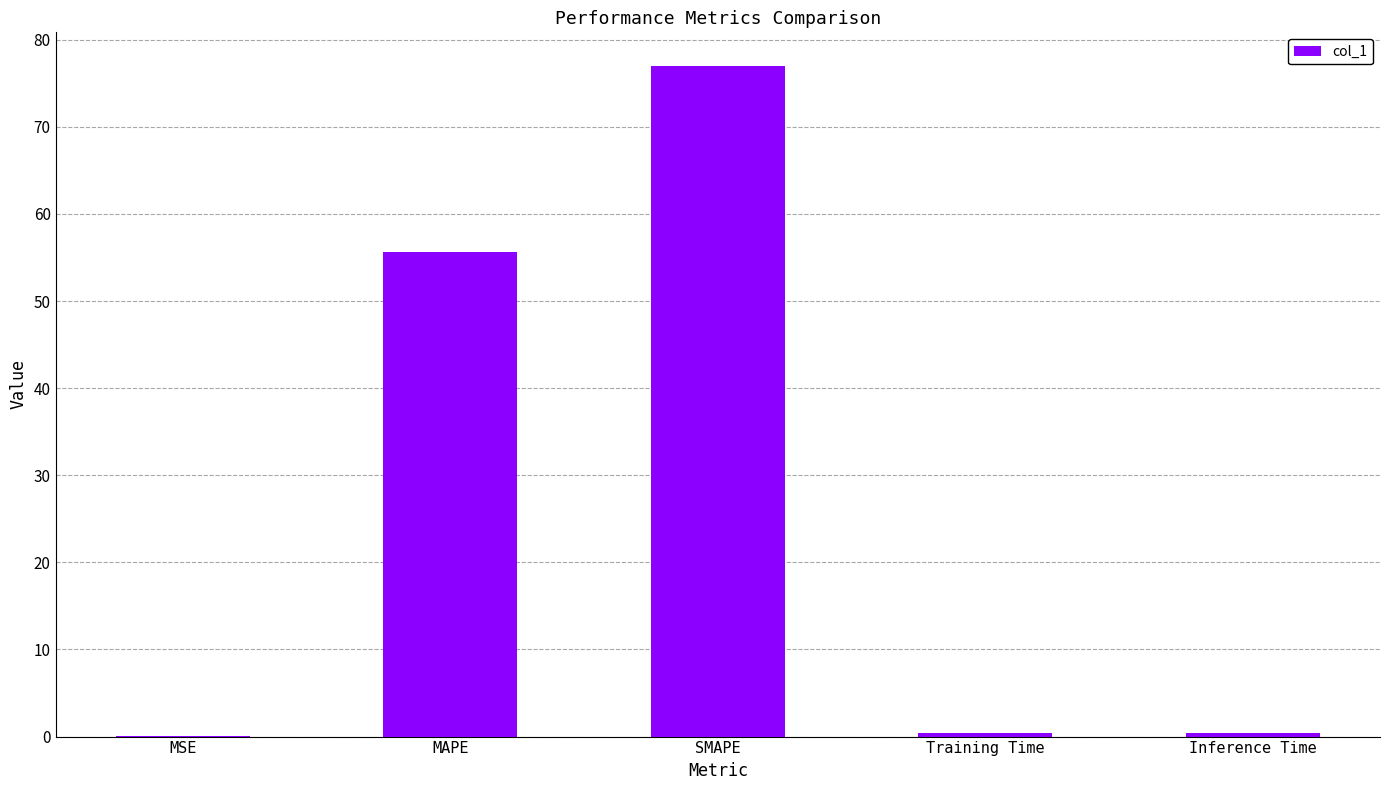

Where is the data nearest to the value 38?

MAPE